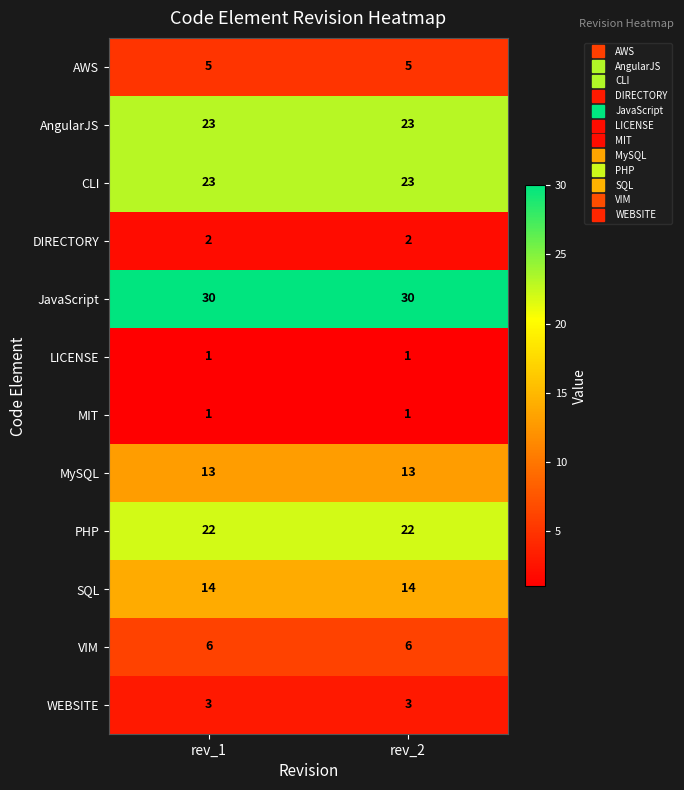

What is the total value across all series at rev_2?

143